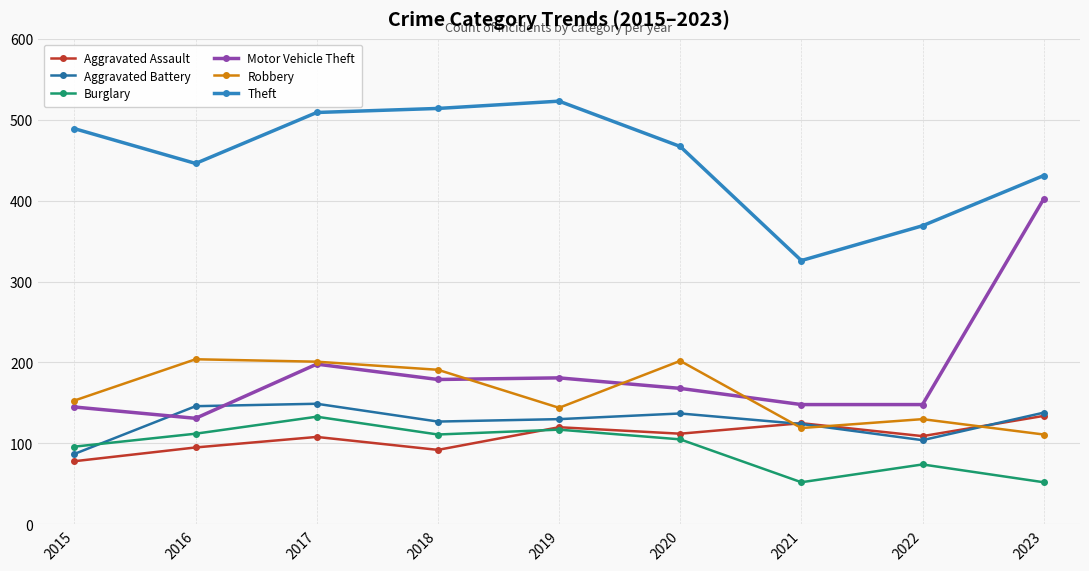

Is this an area chart (filled region under the line)?

No